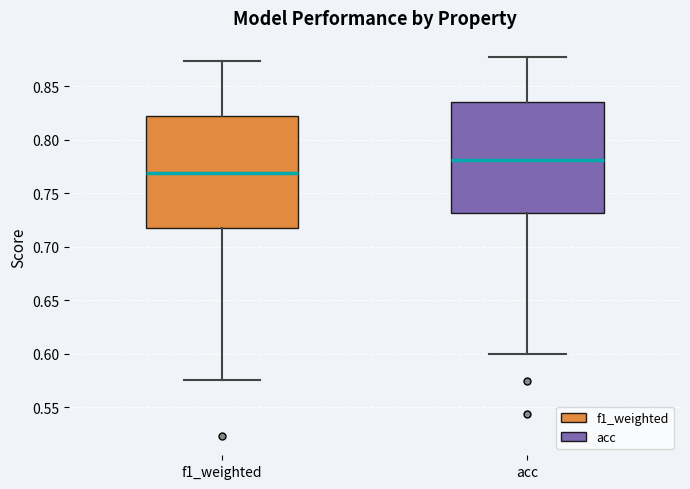

Which box has the lowest median line?

f1_weighted